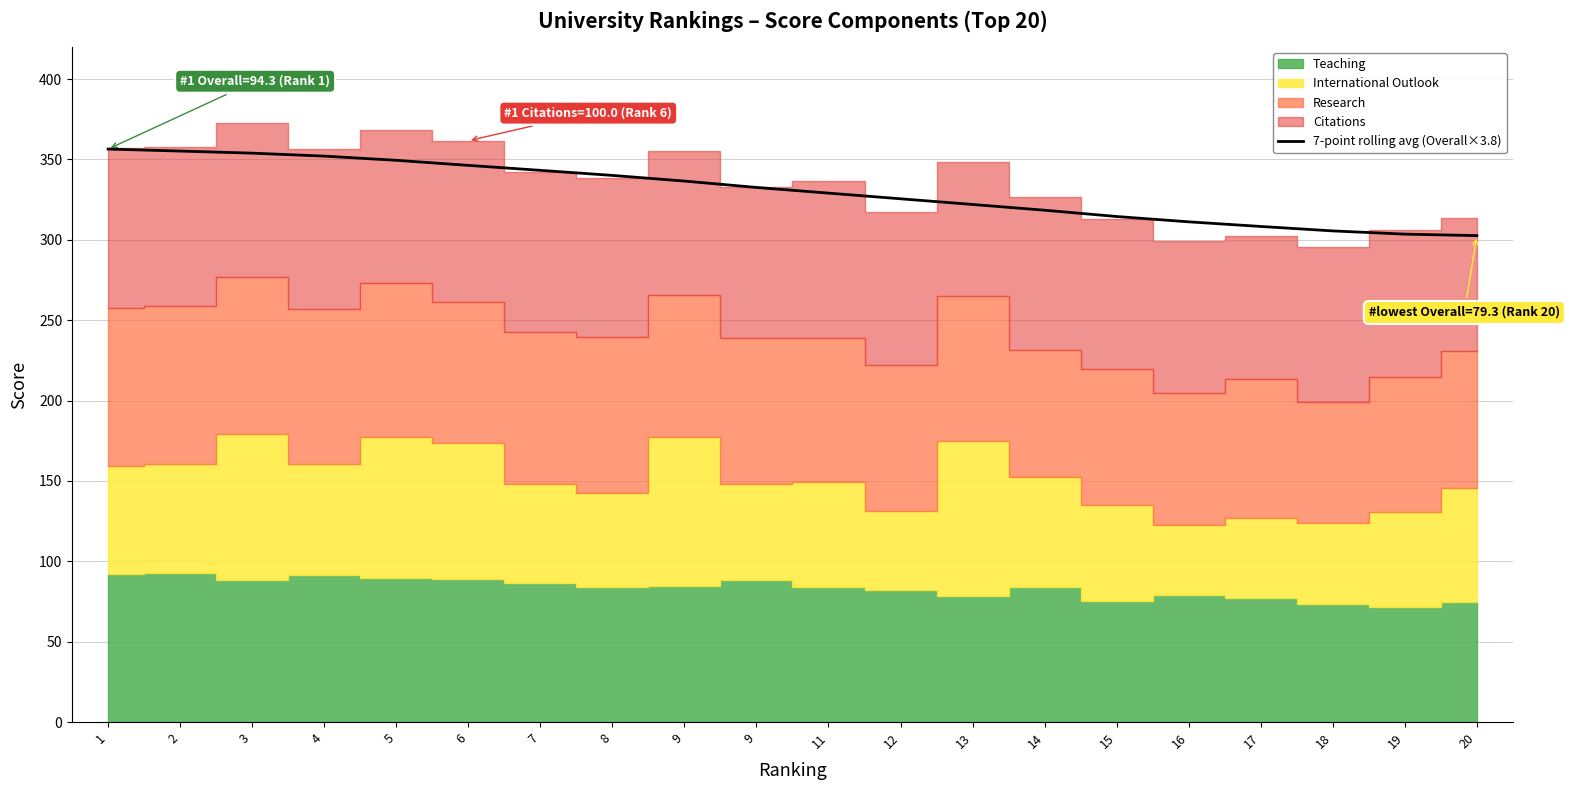

Reading left to right, transcribe all the data shown in this chart.

356.4	355.2	353.9	352.0	349.4	346.3	343.2	340.0	336.5	332.6	329.0	325.5	322.0	318.4	314.5	311.2	308.3	305.5	303.5	302.6